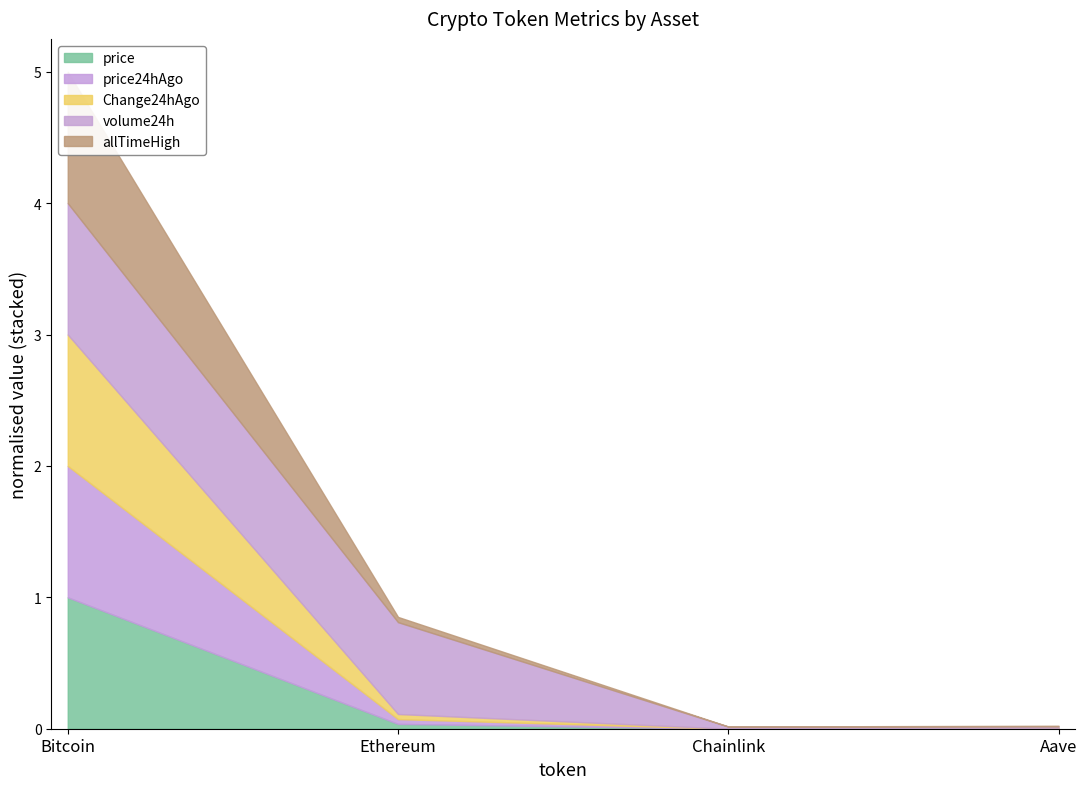

Which category has the highest value in the volume24h series?

Bitcoin